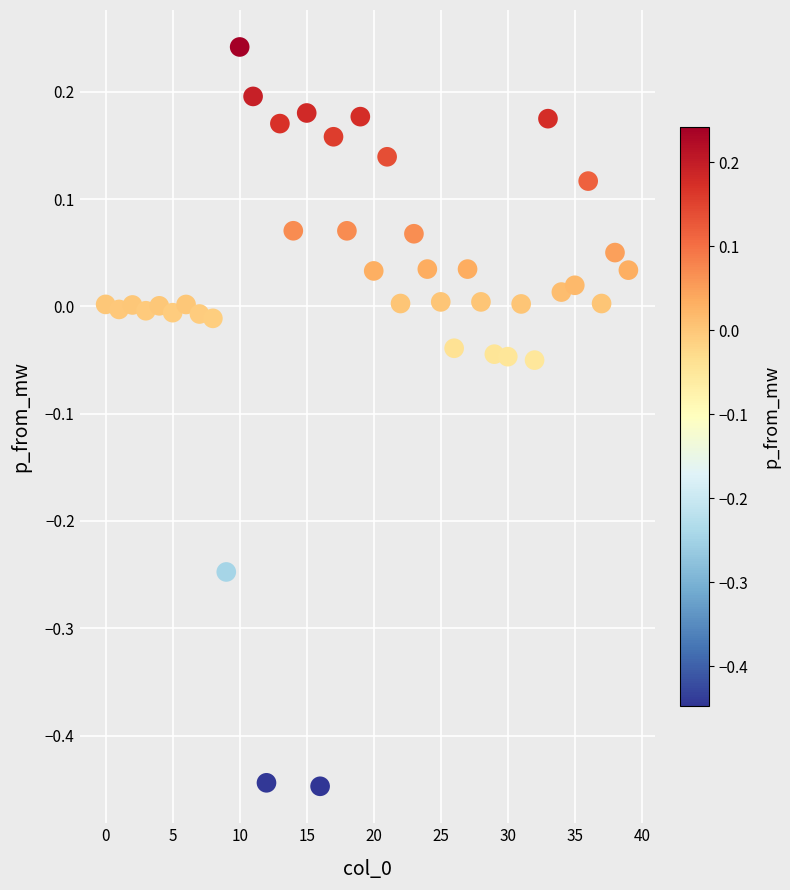

What is the range of Y values (max minus min)?

0.7